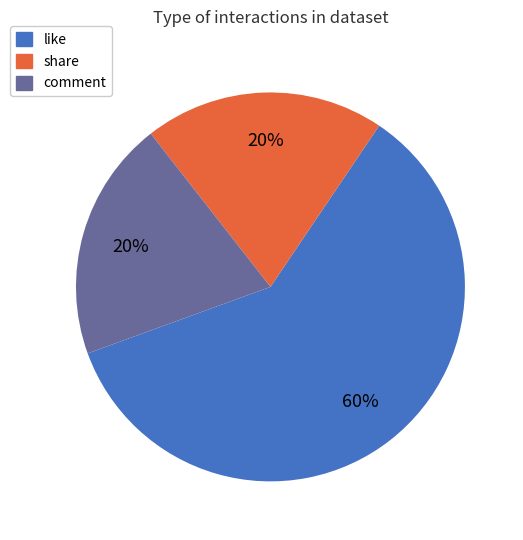

Combined, do comment and share account for over 50%?

No